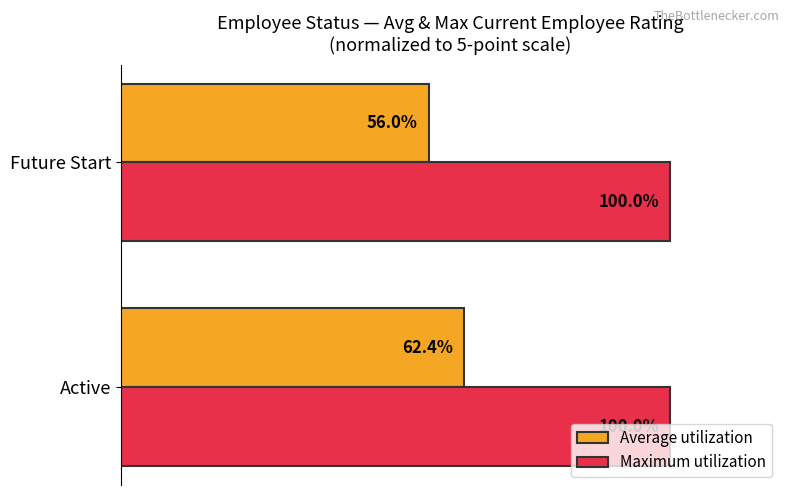

Which series has the widest spread of values?

Average utilization